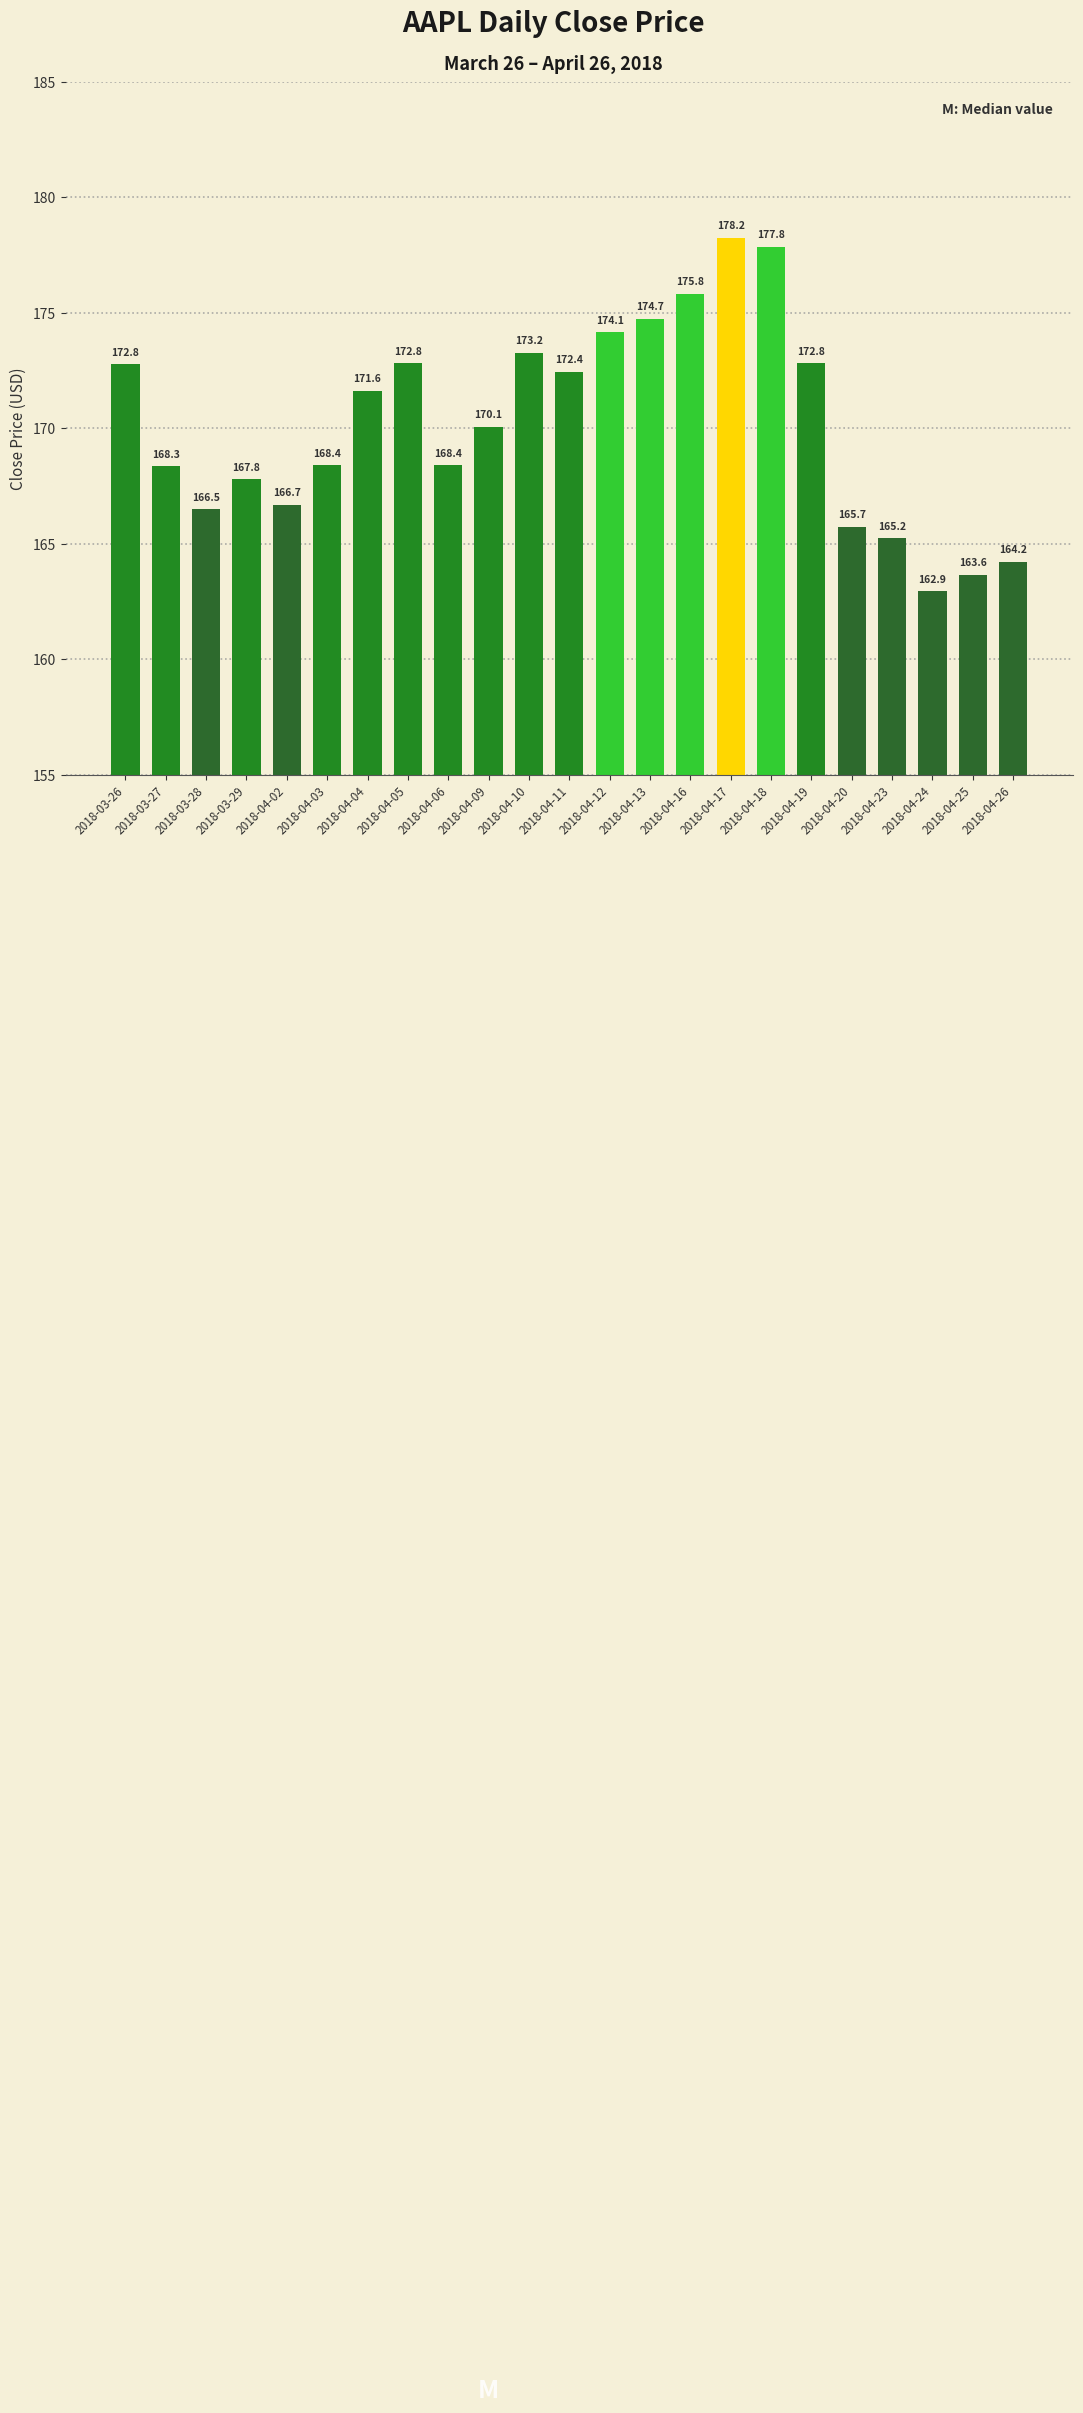

True or false: the data shows 166.7 at 2018-04-02.

True